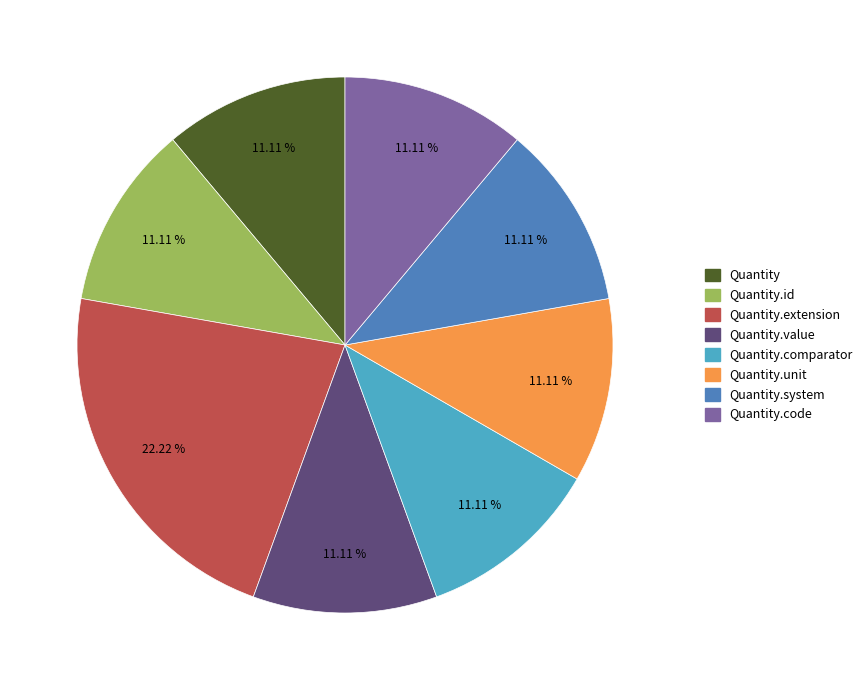

Do Quantity.unit and Quantity.comparator together represent more than half of the pie?

No